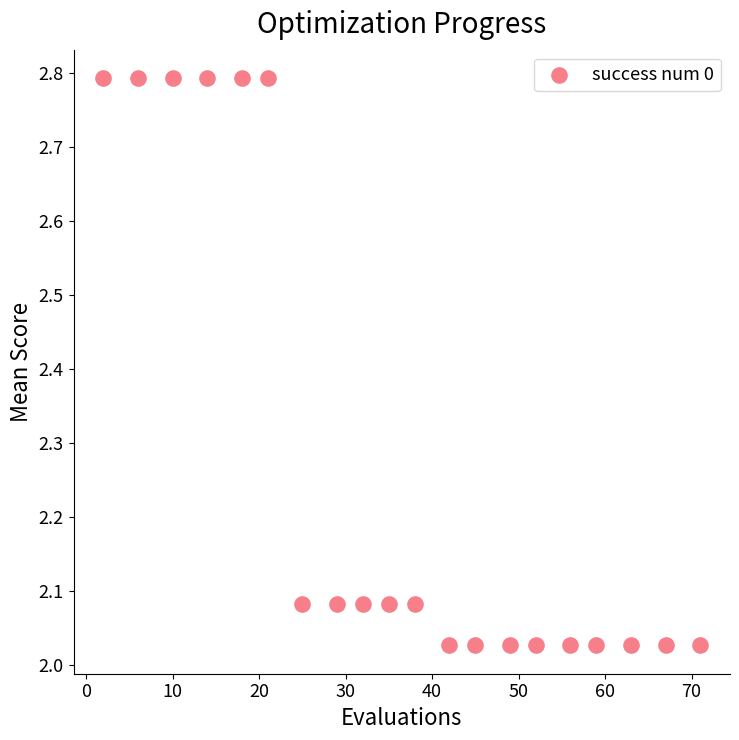

What is the range of Y values (max minus min)?

0.8